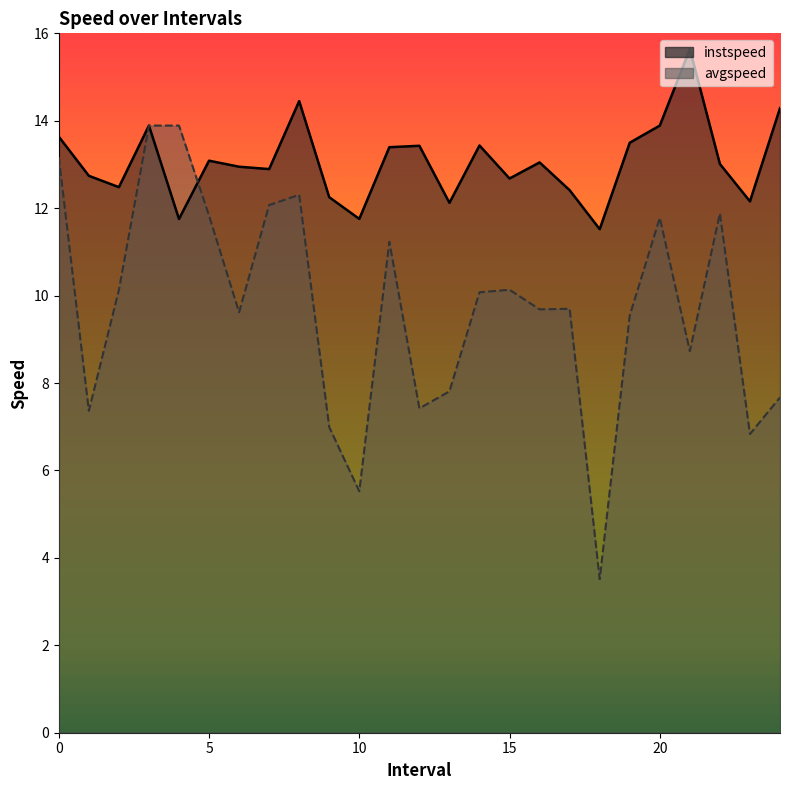

What is the difference between the second highest and minimum values in the instspeed series?

2.9